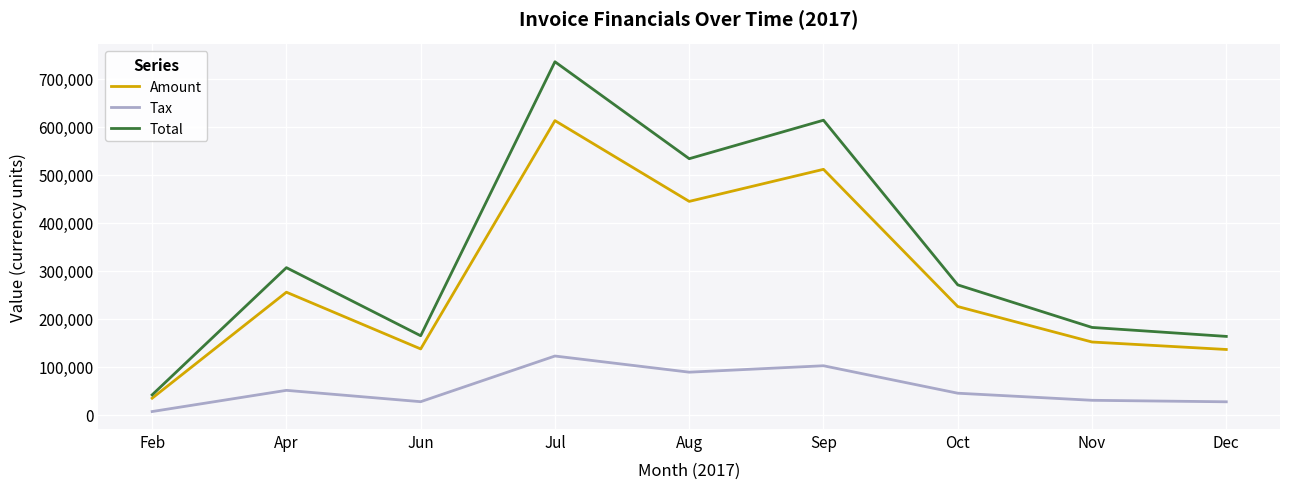

At which category is the sum across all series the highest?

Jul